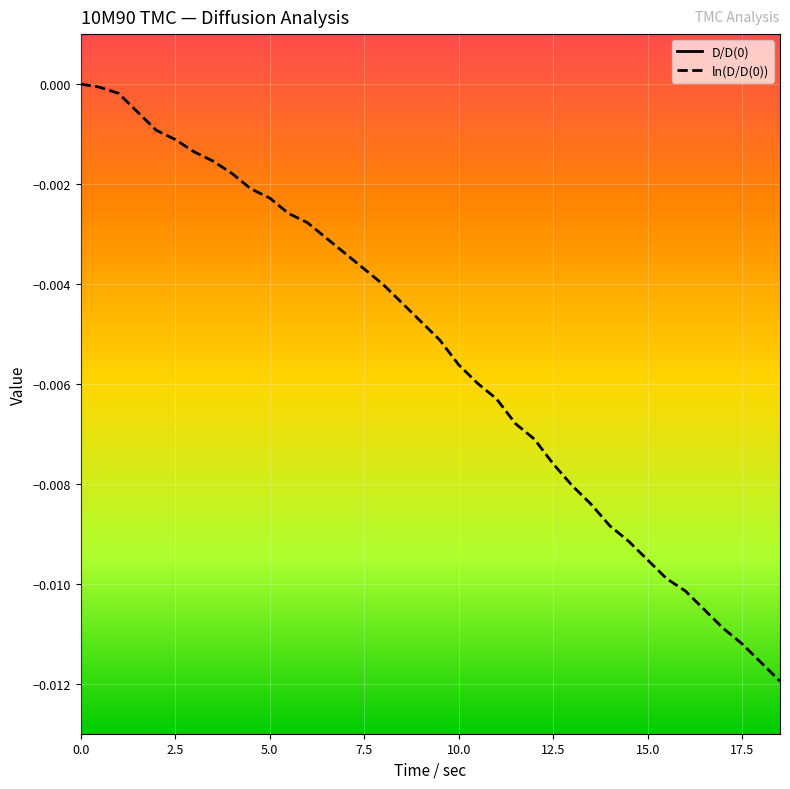

At how many categories does at least one series exceed 0?

38